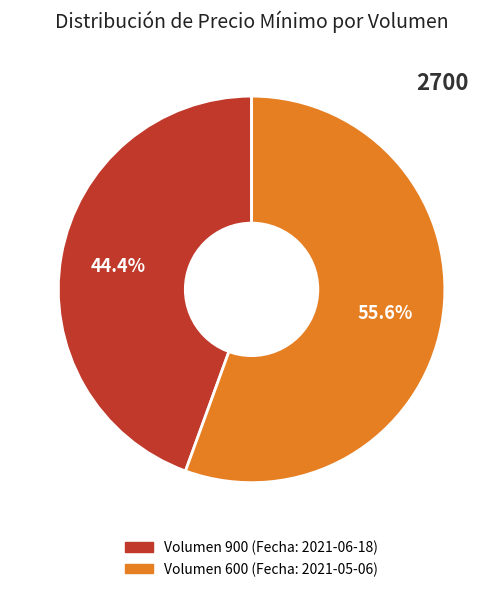

Rank the categories by value from lowest to highest.

Volumen 900, Volumen 600